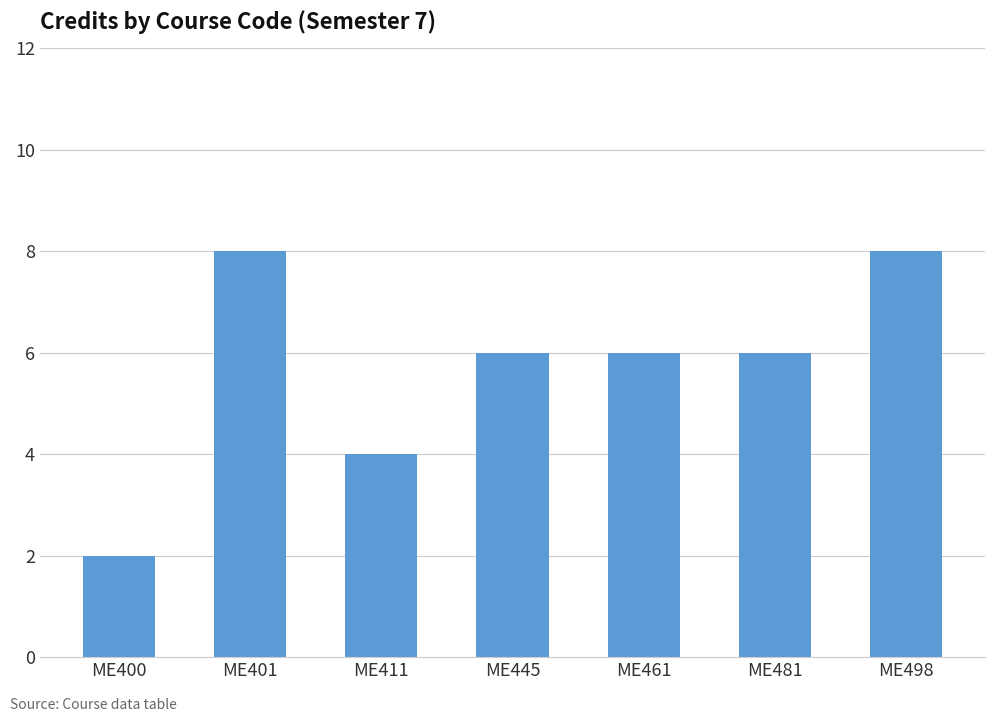

At which category does the chart reach its minimum across all series?

ME400